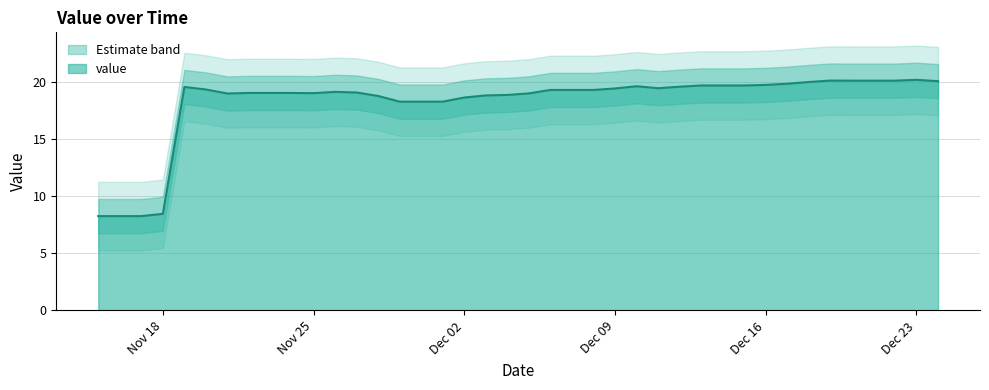

Reading left to right, extract all data points from this chart.

8.3	8.3	8.3	8.5	19.6	19.4	19.0	19.1	19.1	19.1	19.0	19.2	19.1	18.8	18.3	18.3	18.3	18.7	18.8	18.9	19.0	19.3	19.3	19.3	19.5	19.6	19.5	19.6	19.7	19.7	19.7	19.8	19.9	20.0	20.1	20.1	20.1	20.1	20.2	20.1